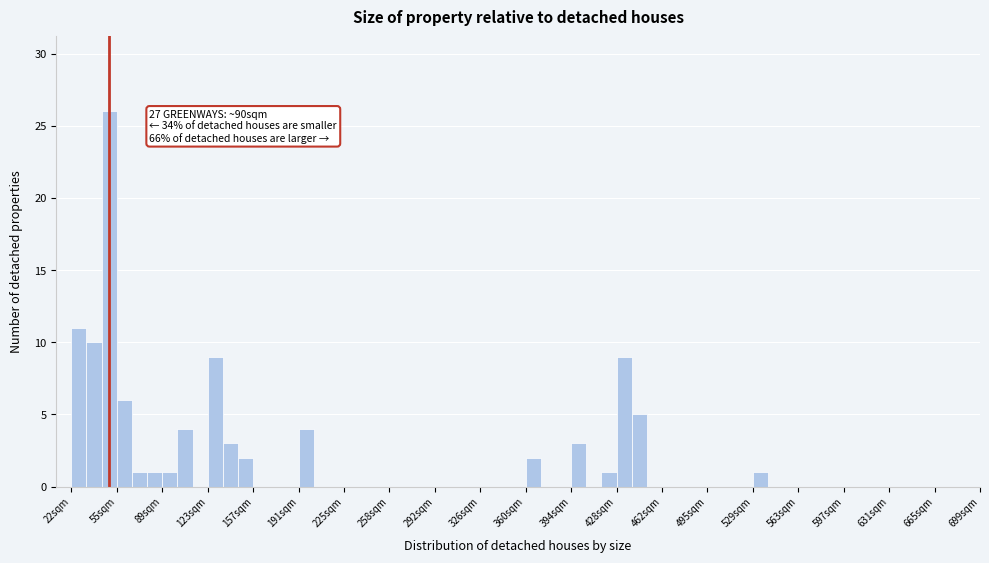

Around what value on the x-axis is the tallest bar? Give the approximate position of its centre, as read against the axis.

50